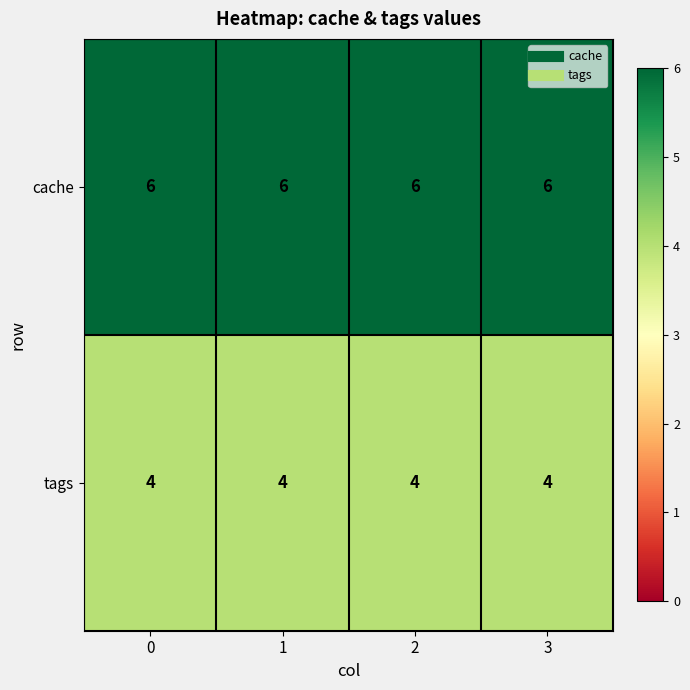

What is the difference between the highest and lowest values at 0?

2